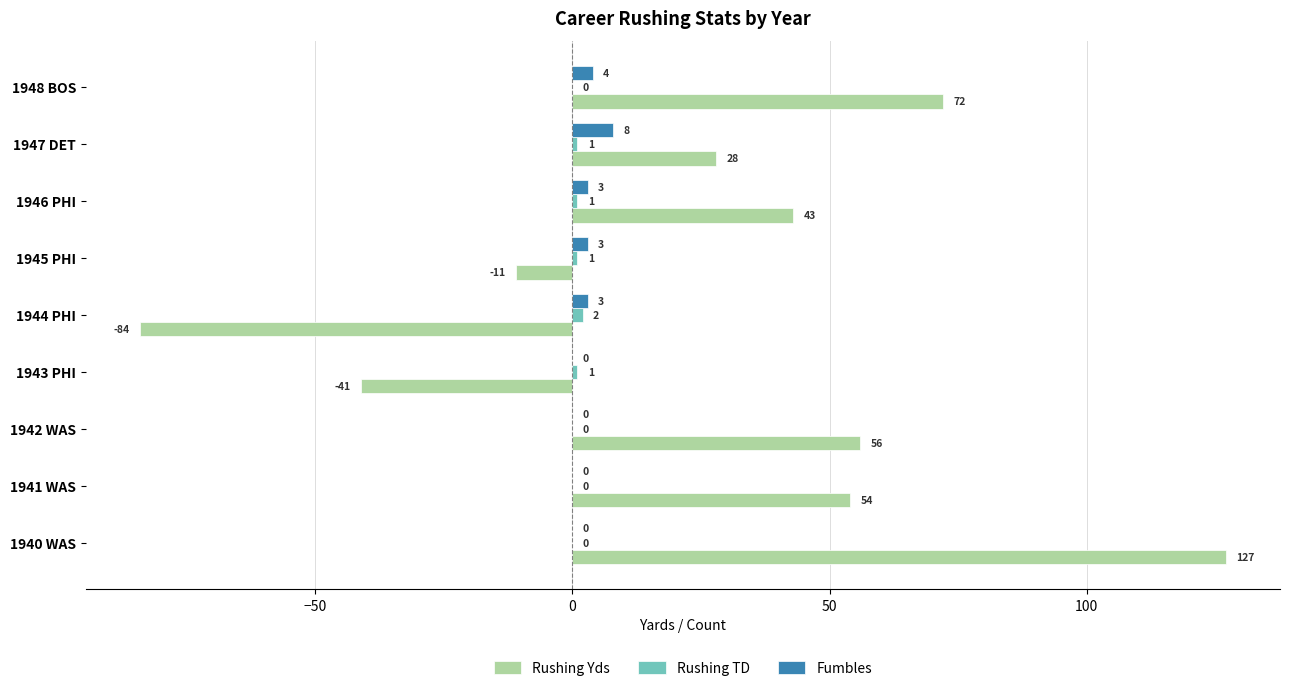

How many distinct data groups are displayed?

3